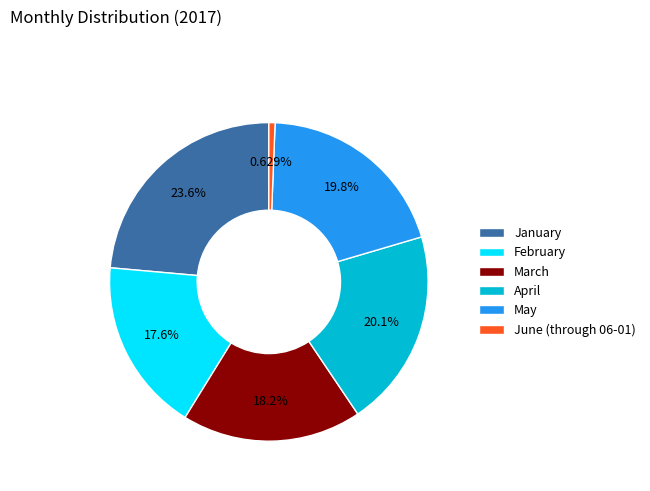

Count the number of slices in the pie.

6